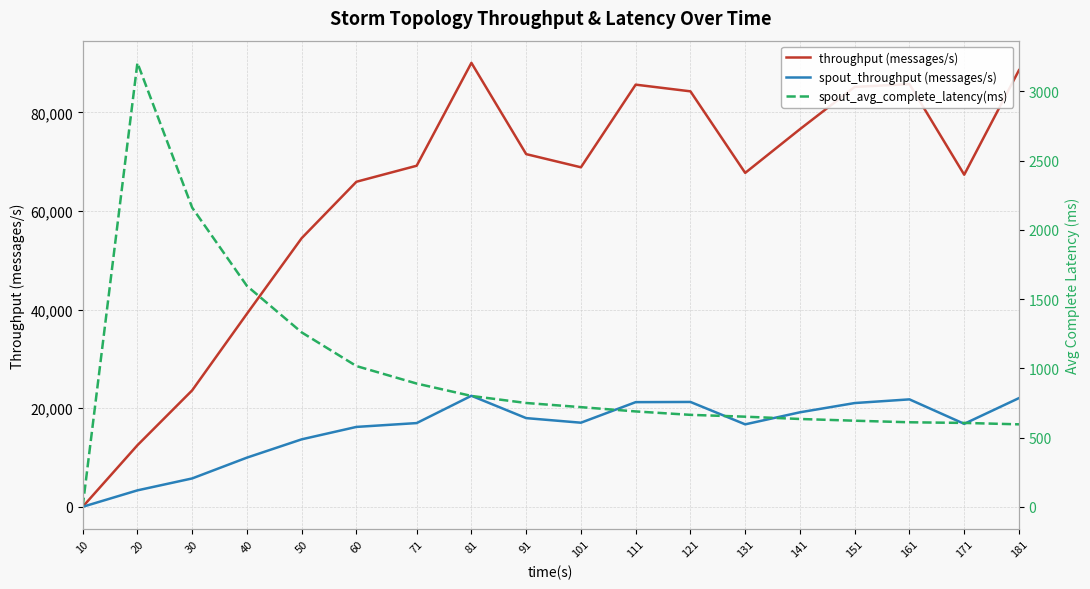

What is the highest value of the spout_throughput (messages/s) series?

22520